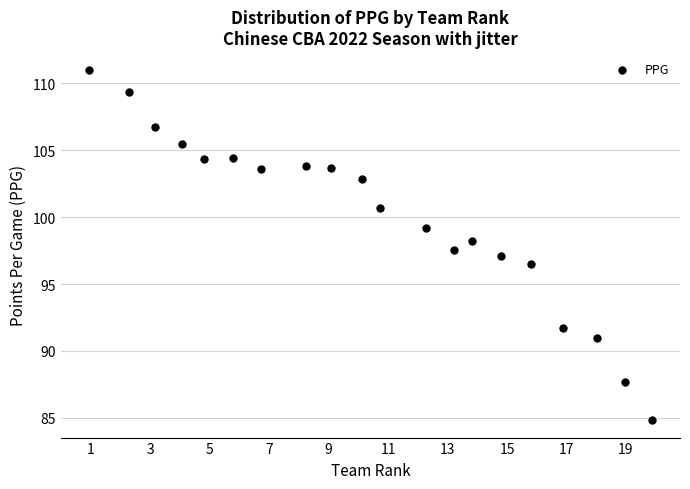

What is the range of Y values (max minus min)?

26.2